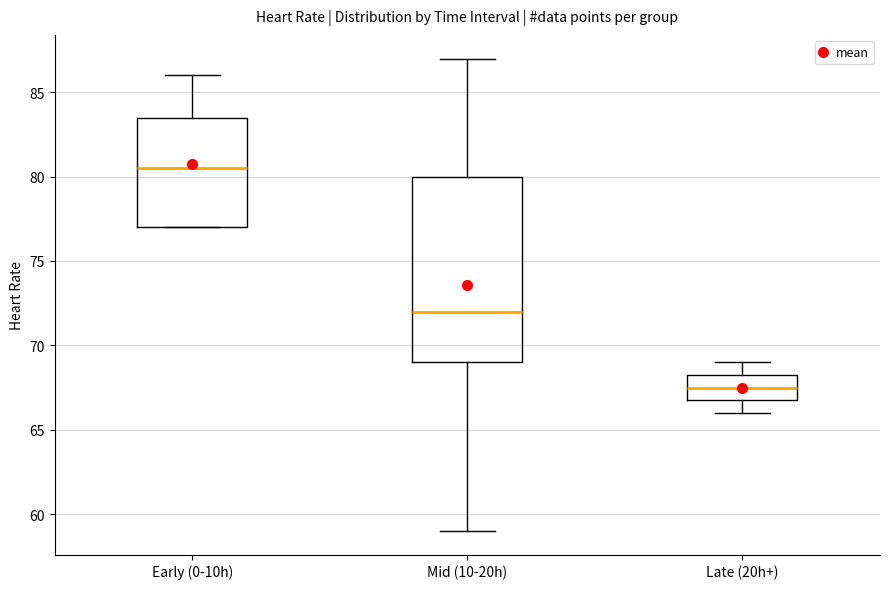

Comparing the boxes themselves (not the whiskers), which one is the tallest?

Mid (10-20h)